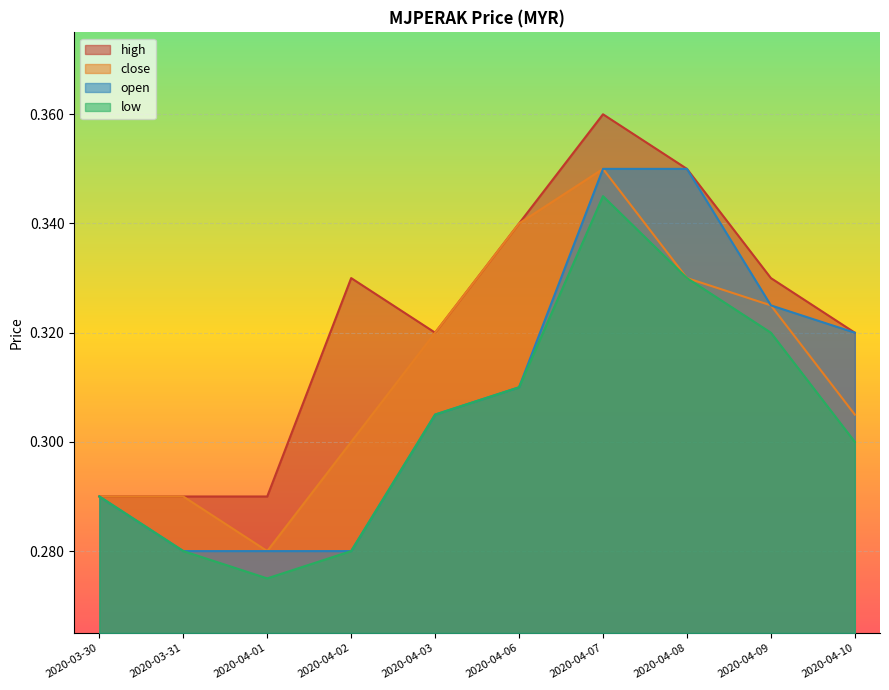

Is it true that open equals 0.2 at 2020-04-01?

False